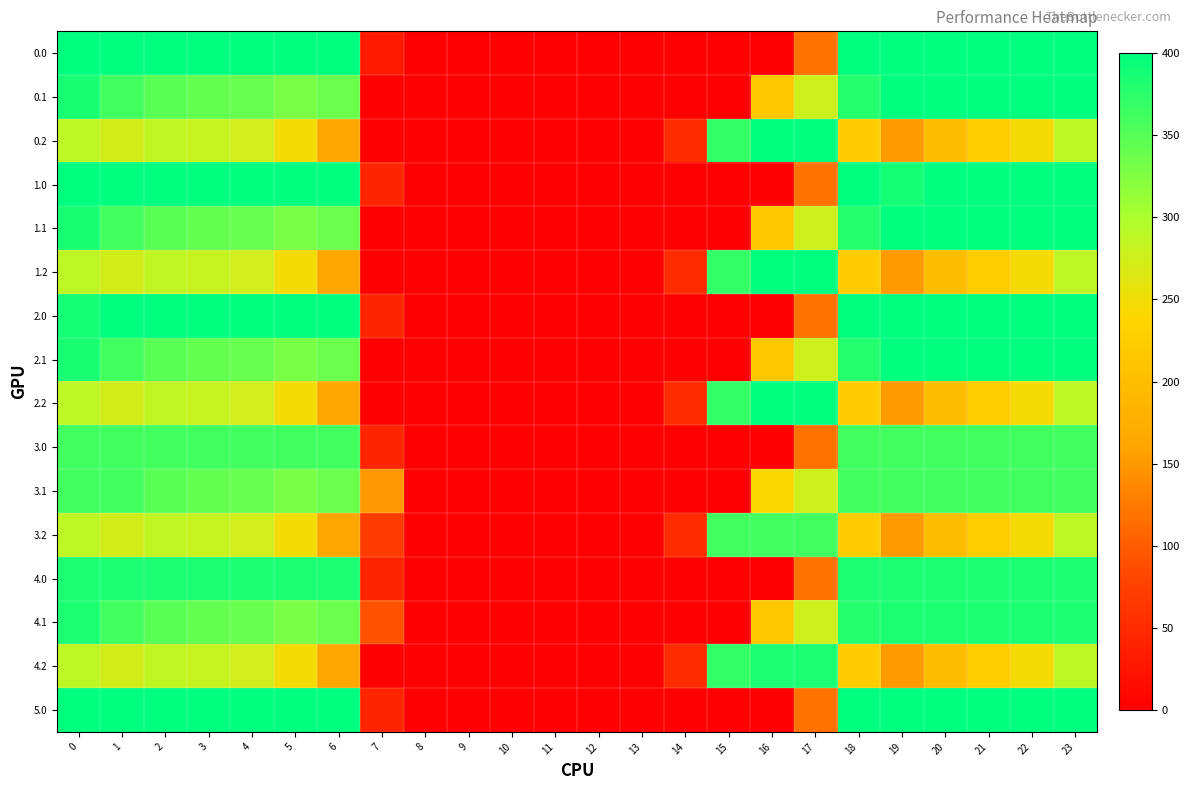

Reading left to right, transcribe all the data shown in this chart.

0.0: 0=400.0	1=400.0	2=400.0	3=400.0	4=400.0	5=400.0	6=400.0	7=31.2	8=0.0	9=0.0	10=0.0	11=0.0	12=0.0	13=0.0	14=0.0	15=0.0	16=0.0	17=118.7	18=400.0	19=400.0	20=400.0	21=400.0	22=400.0	23=400.0
0.1: 0=384.6	1=361.1	2=347.9	3=342.7	4=339.6	5=329.5	6=337.6	7=0.0	8=0.0	9=0.0	10=0.0	11=0.0	12=0.0	13=0.0	14=0.0	15=0.0	16=214.6	17=276.3	18=378.1	19=399.4	20=400.0	21=400.0	22=400.0	23=399.4
0.2: 0=287.1	1=272.7	2=285.5	3=281.0	4=274.4	5=248.1	6=164.4	7=0.0	8=0.0	9=0.0	10=0.0	11=0.0	12=0.0	13=0.0	14=52.3	15=369.9	16=400.0	17=400.0	18=223.0	19=151.1	20=199.2	21=226.4	22=247.4	23=287.5
1.0: 0=400.0	1=400.0	2=400.0	3=400.0	4=400.0	5=400.0	6=400.0	7=43.5	8=0.0	9=0.0	10=0.0	11=0.0	12=0.0	13=0.0	14=0.0	15=0.0	16=0.0	17=118.7	18=400.0	19=387.7	20=400.0	21=400.0	22=400.0	23=400.0
1.1: 0=384.6	1=361.1	2=347.9	3=342.7	4=339.6	5=329.5	6=337.6	7=0.0	8=0.0	9=0.0	10=0.0	11=0.0	12=0.0	13=0.0	14=0.0	15=0.0	16=214.6	17=276.3	18=378.1	19=399.4	20=400.0	21=400.0	22=400.0	23=399.4
1.2: 0=287.1	1=272.7	2=285.5	3=281.0	4=274.4	5=248.1	6=164.4	7=0.0	8=0.0	9=0.0	10=0.0	11=0.0	12=0.0	13=0.0	14=52.3	15=369.9	16=400.0	17=400.0	18=223.0	19=151.1	20=199.2	21=226.4	22=247.4	23=287.5
2.0: 0=387.7	1=400.0	2=400.0	3=400.0	4=400.0	5=400.0	6=400.0	7=43.5	8=0.0	9=0.0	10=0.0	11=0.0	12=0.0	13=0.0	14=0.0	15=0.0	16=0.0	17=118.7	18=400.0	19=400.0	20=400.0	21=400.0	22=400.0	23=400.0
2.1: 0=384.6	1=361.1	2=347.9	3=342.7	4=339.6	5=329.5	6=337.6	7=0.0	8=0.0	9=0.0	10=0.0	11=0.0	12=0.0	13=0.0	14=0.0	15=0.0	16=214.6	17=276.3	18=378.1	19=399.4	20=400.0	21=400.0	22=400.0	23=399.4
2.2: 0=287.1	1=272.7	2=285.5	3=281.0	4=274.4	5=248.1	6=164.4	7=0.0	8=0.0	9=0.0	10=0.0	11=0.0	12=0.0	13=0.0	14=52.3	15=369.9	16=400.0	17=400.0	18=223.0	19=151.1	20=199.2	21=226.4	22=247.4	23=287.5
3.0: 0=361.0	1=361.0	2=361.0	3=361.0	4=361.0	5=361.0	6=361.0	7=43.5	8=0.0	9=0.0	10=0.0	11=0.0	12=0.0	13=0.0	14=0.0	15=0.0	16=0.0	17=118.7	18=361.0	19=361.0	20=361.0	21=361.0	22=361.0	23=361.0
3.1: 0=361.0	1=361.0	2=347.9	3=342.7	4=339.6	5=329.5	6=337.6	7=148.6	8=0.0	9=0.0	10=0.0	11=0.0	12=0.0	13=0.0	14=0.0	15=0.0	16=241.4	17=276.3	18=361.0	19=361.0	20=361.0	21=361.0	22=361.0	23=361.0
3.2: 0=287.1	1=272.7	2=285.5	3=281.0	4=274.4	5=248.1	6=164.4	7=69.4	8=0.0	9=0.0	10=0.0	11=0.0	12=0.0	13=0.0	14=52.3	15=361.0	16=361.0	17=361.0	18=223.0	19=151.1	20=199.2	21=226.4	22=247.4	23=287.5
4.0: 0=384.0	1=384.0	2=384.0	3=384.0	4=384.0	5=384.0	6=384.0	7=43.5	8=0.0	9=0.0	10=0.0	11=0.0	12=0.0	13=0.0	14=0.0	15=0.0	16=0.0	17=118.7	18=384.0	19=384.0	20=384.0	21=384.0	22=384.0	23=384.0
4.1: 0=384.0	1=361.1	2=347.9	3=342.7	4=339.6	5=329.5	6=337.6	7=92.1	8=0.0	9=0.0	10=0.0	11=0.0	12=0.0	13=0.0	14=0.0	15=0.0	16=214.6	17=276.3	18=378.1	19=384.0	20=384.0	21=384.0	22=384.0	23=384.0
4.2: 0=287.1	1=272.7	2=285.5	3=281.0	4=274.4	5=248.1	6=164.4	7=0.0	8=0.0	9=0.0	10=0.0	11=0.0	12=0.0	13=0.0	14=52.3	15=369.9	16=384.0	17=384.0	18=223.0	19=151.1	20=199.2	21=226.4	22=247.4	23=287.5
5.0: 0=399.0	1=399.0	2=399.0	3=399.0	4=399.0	5=399.0	6=399.0	7=43.5	8=0.0	9=0.0	10=0.0	11=0.0	12=0.0	13=0.0	14=0.0	15=0.0	16=0.0	17=118.7	18=399.0	19=399.0	20=399.0	21=399.0	22=399.0	23=399.0